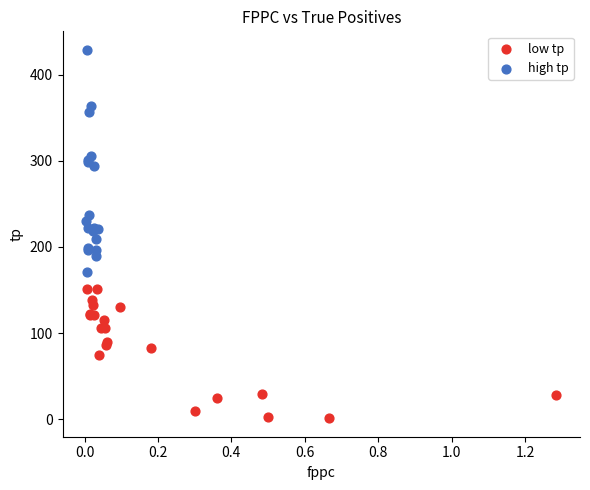

Which series has the widest spread of Y values?

high tp